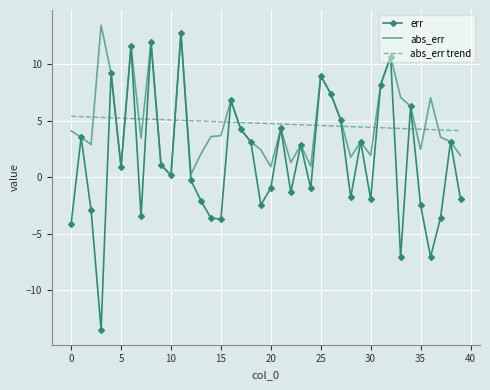

At how many categories does at least one series exceed 3?

40